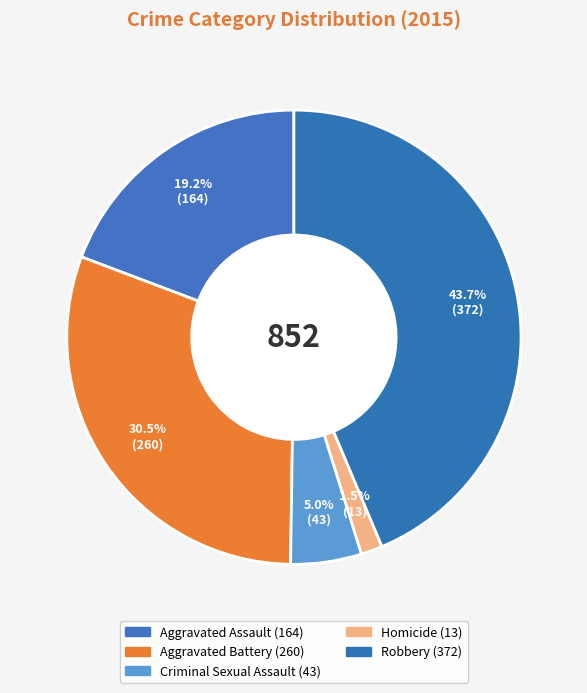

To the nearest percent, what is the difference between the Robbery and Homicide slice percentages?

42%